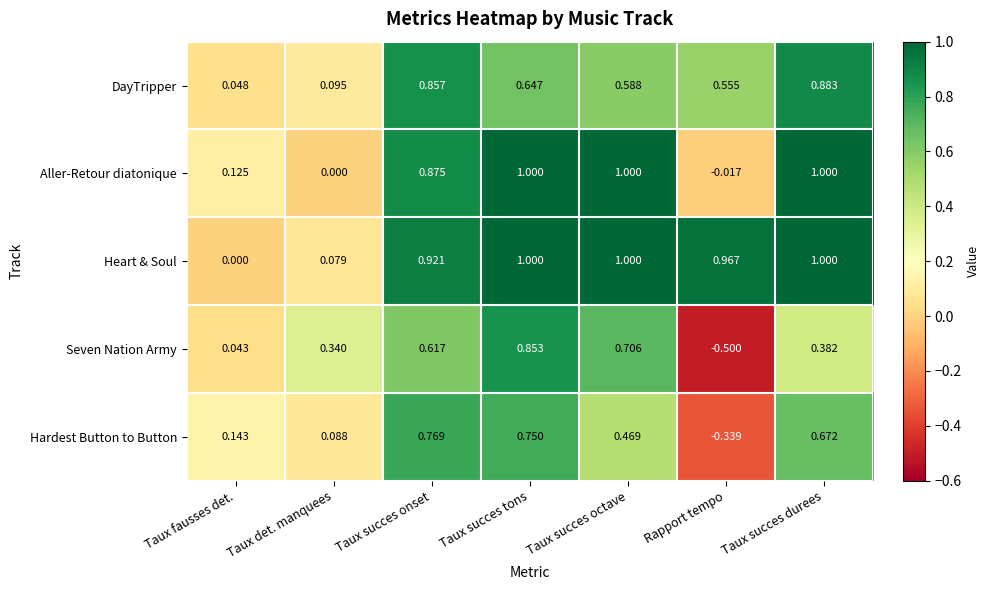

Is the value of Aller-Retour diatonique at Taux succes onset greater than the value of DayTripper at Taux det. manquees?

Yes